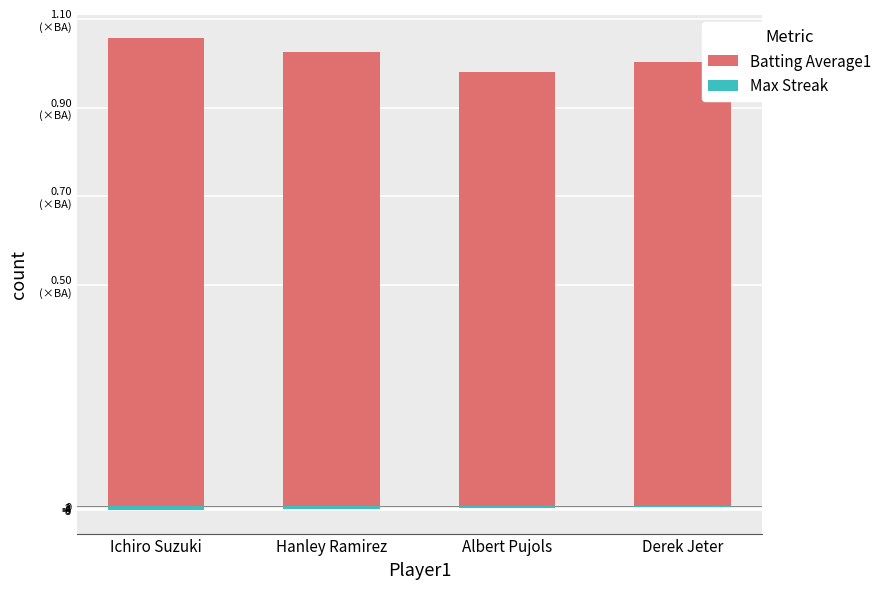

True or false: Batting Average1 has a value of 1002.0 at Derek Jeter.

True